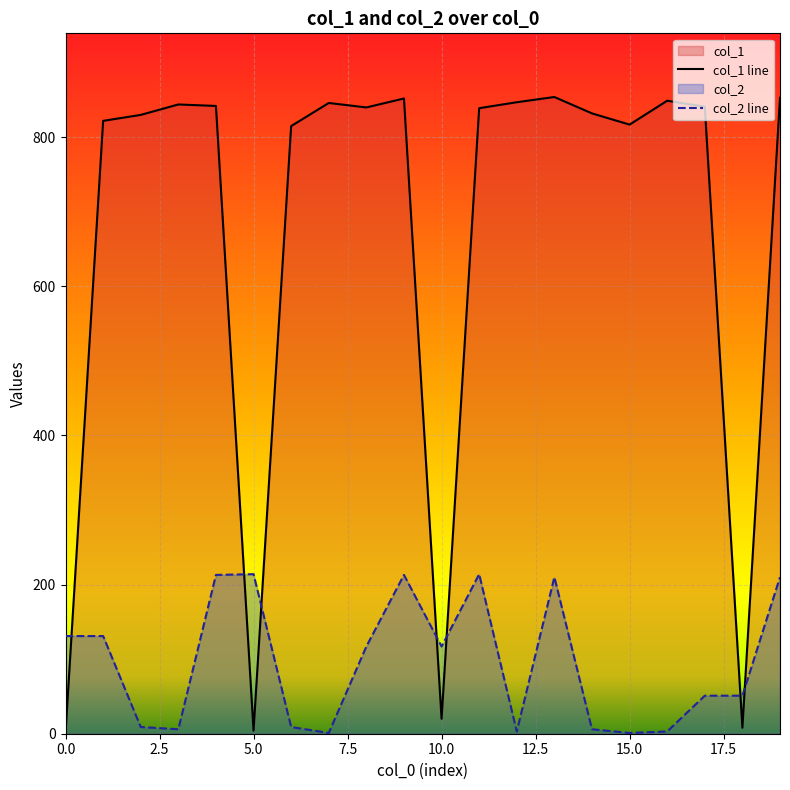

After their last crossing, which series has the higher values: col_1 line or col_2 line?

col_1 line